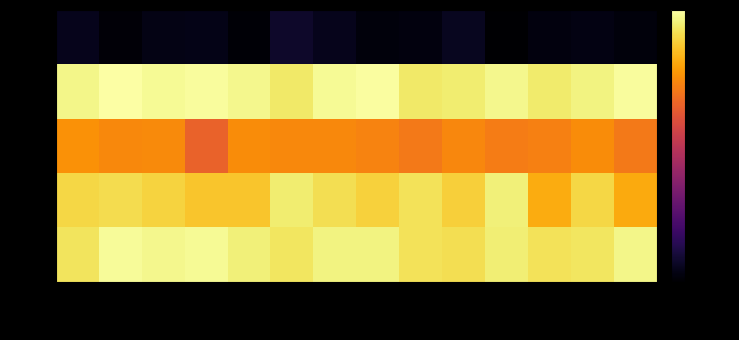

What is the maximum value shown in the chart?

0.9